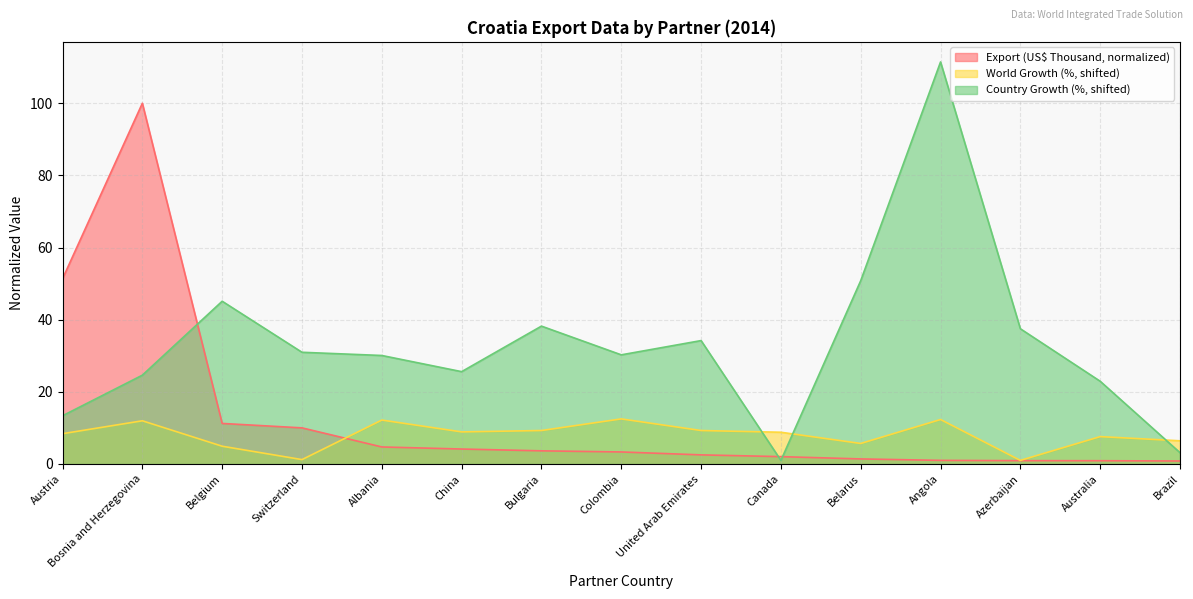

Is it true that Country Growth (%) equals 38.2 at Bulgaria?

True